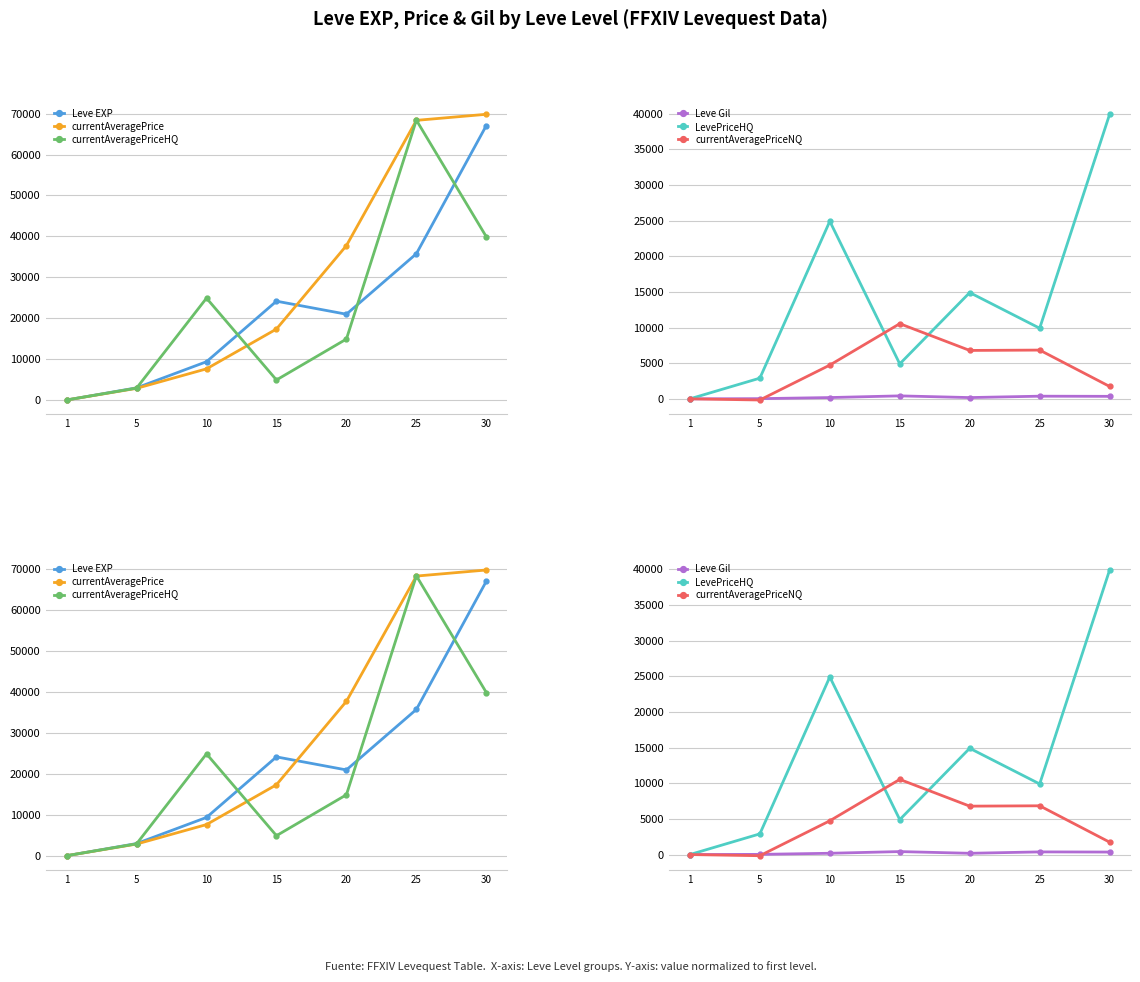

True or false: Leve EXP and Leve Gil intersect in this chart.

False